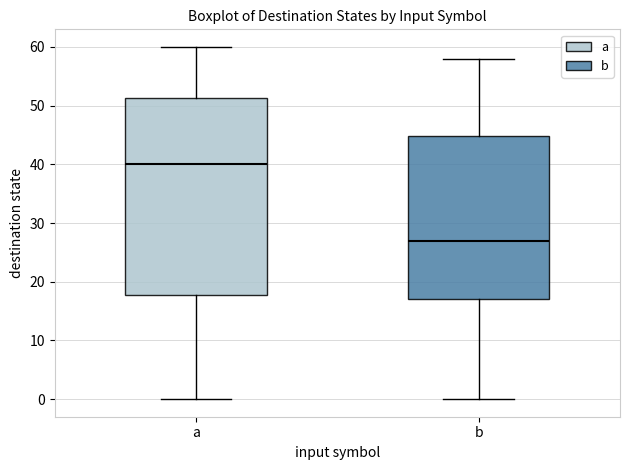

Which box has the highest median line?

a